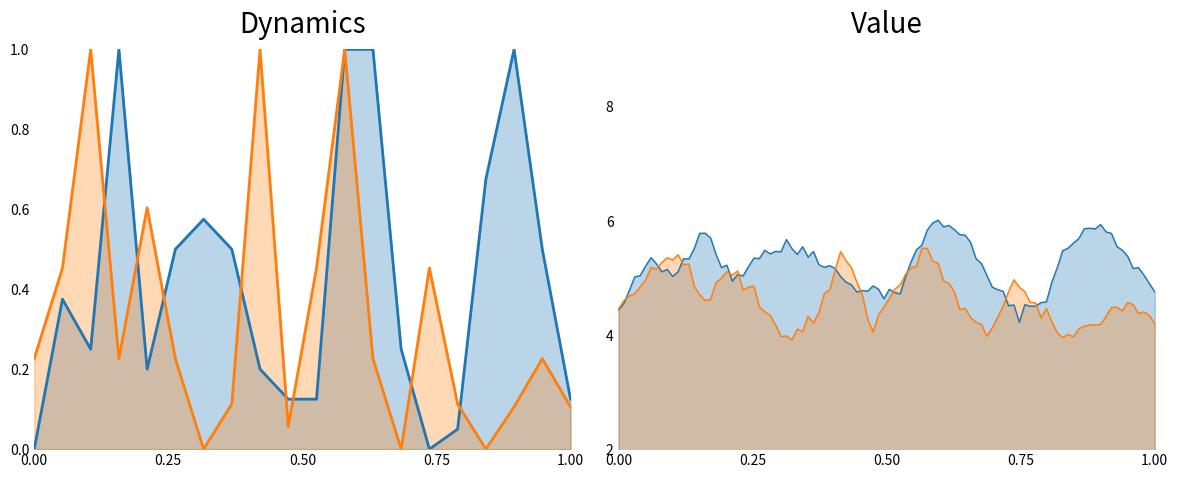

What is the greatest value displayed?

1.0